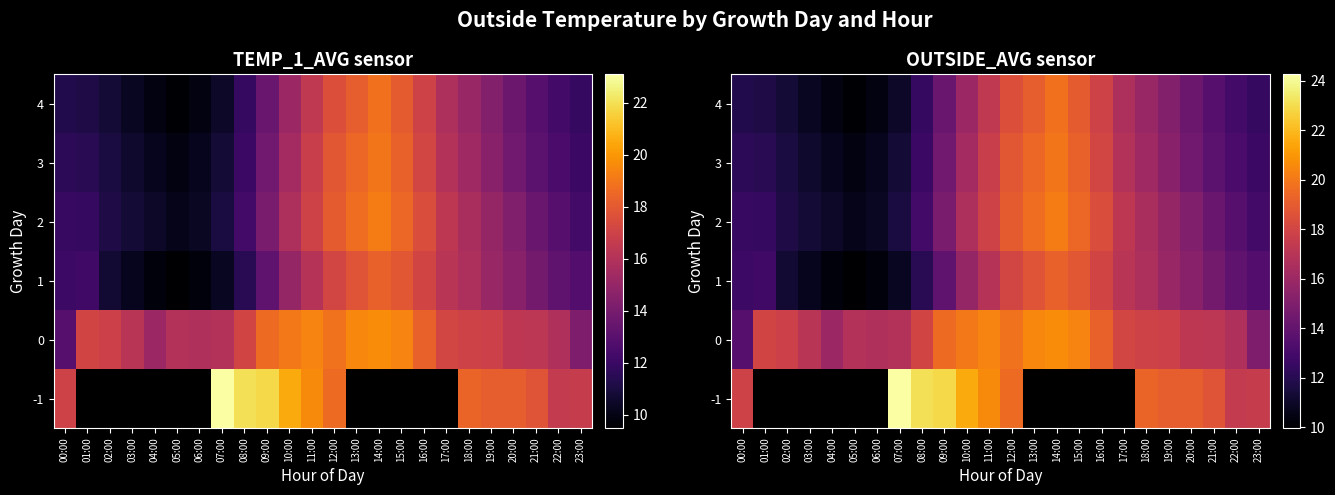

Which label corresponds to the smallest value in the chart?

05:00